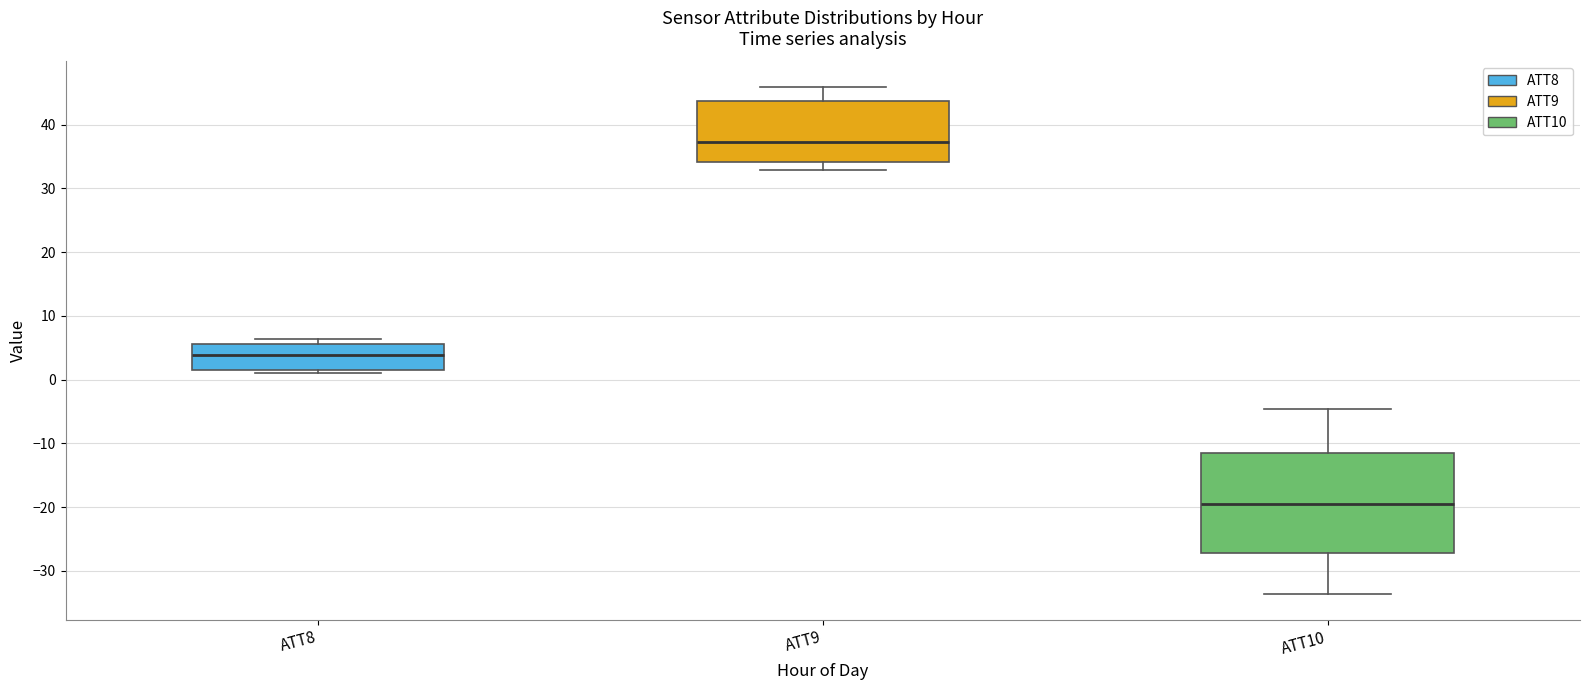

Which box's median line is the highest?

ATT9